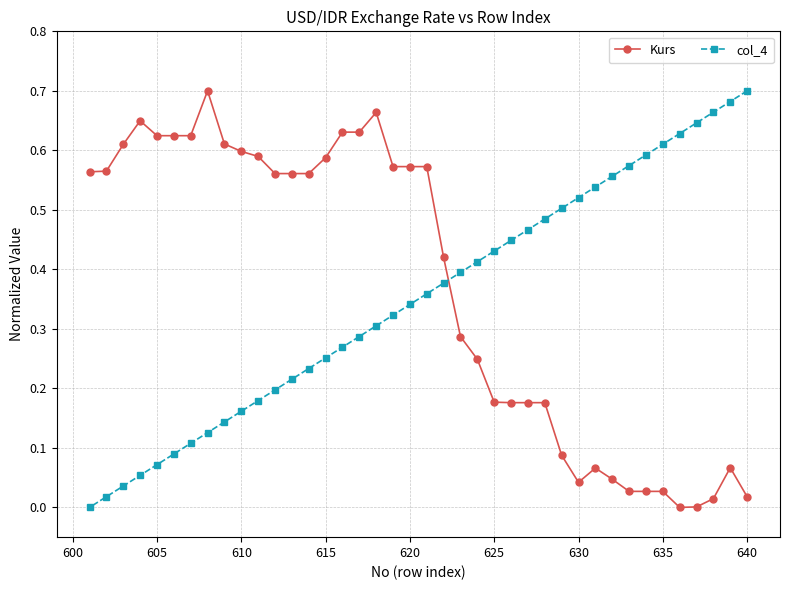

What is the sum of all col_4 values?

14.0